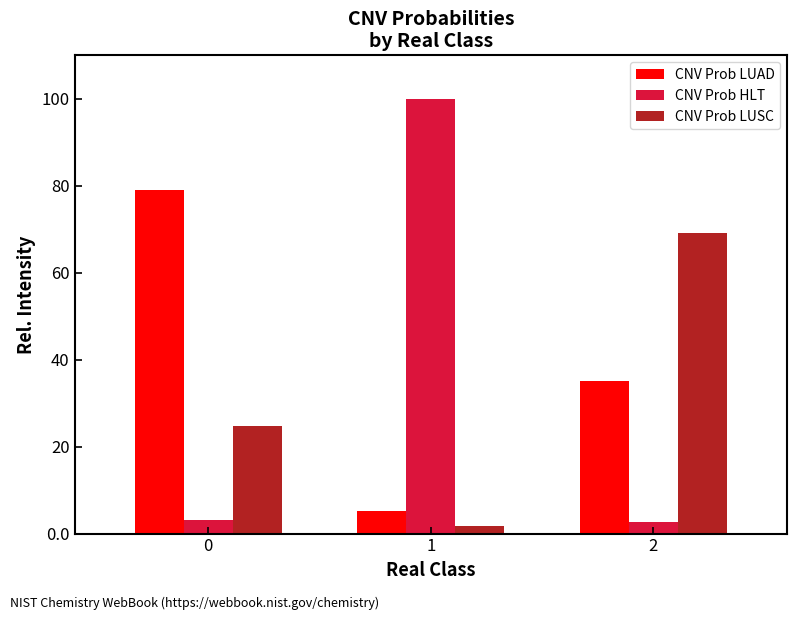

What is the approximate value of CNV Prob LUAD at 1?

5.3